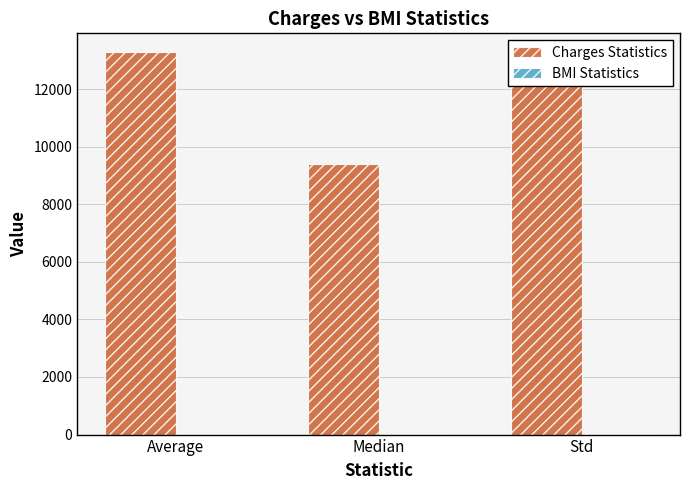

What is the maximum value for Charges Statistics?

13270.4